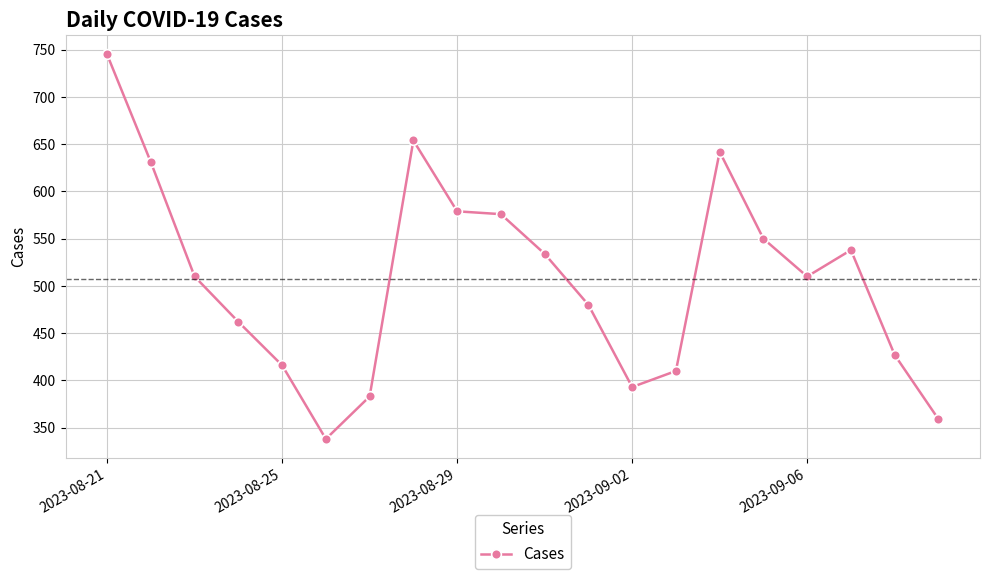

What is the value of the 17th point from the left?

510